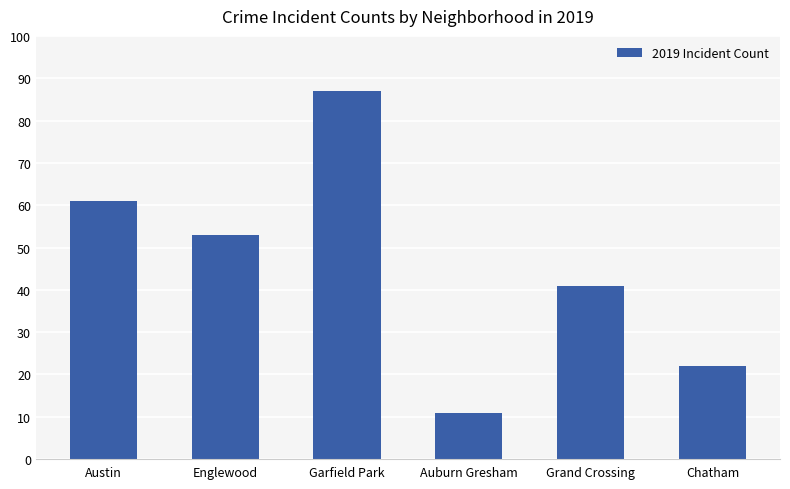

What is the approximate value at Chatham, to the nearest 10?

20